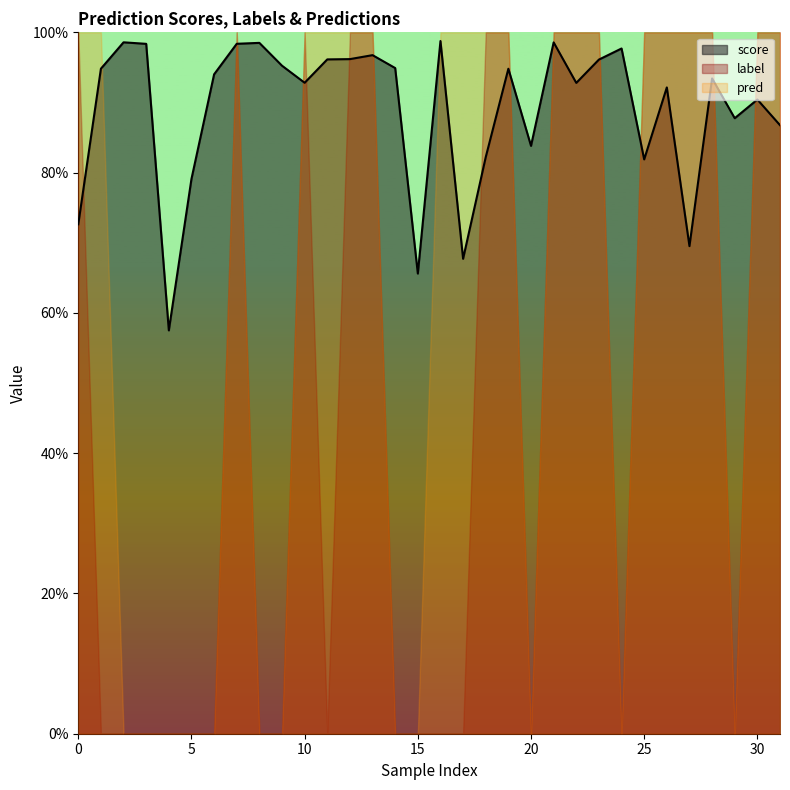

What is the total value across all series at 7?

3.0